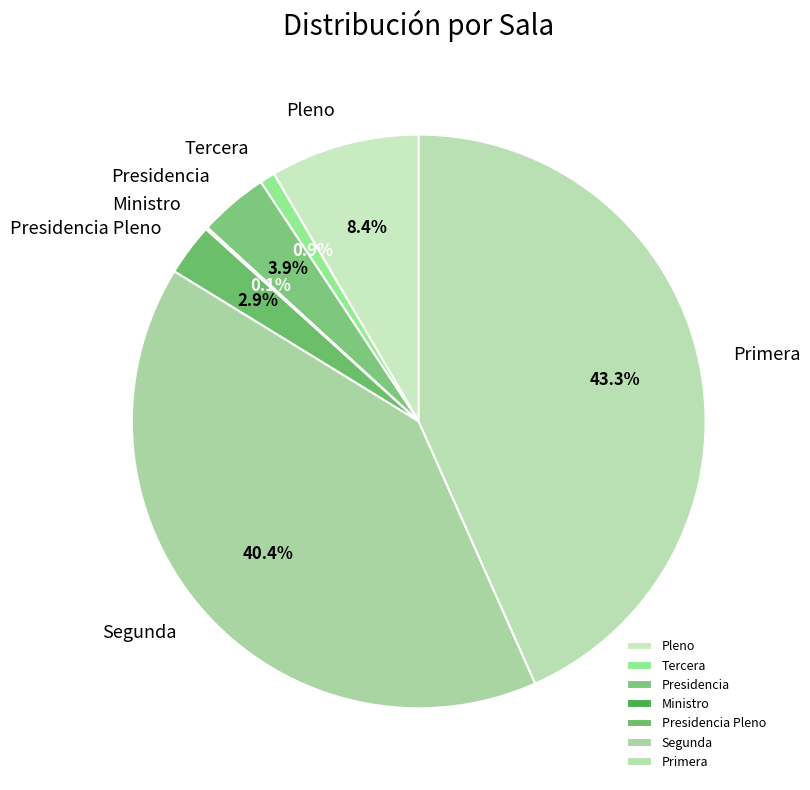

Which slice is the largest?

Primera